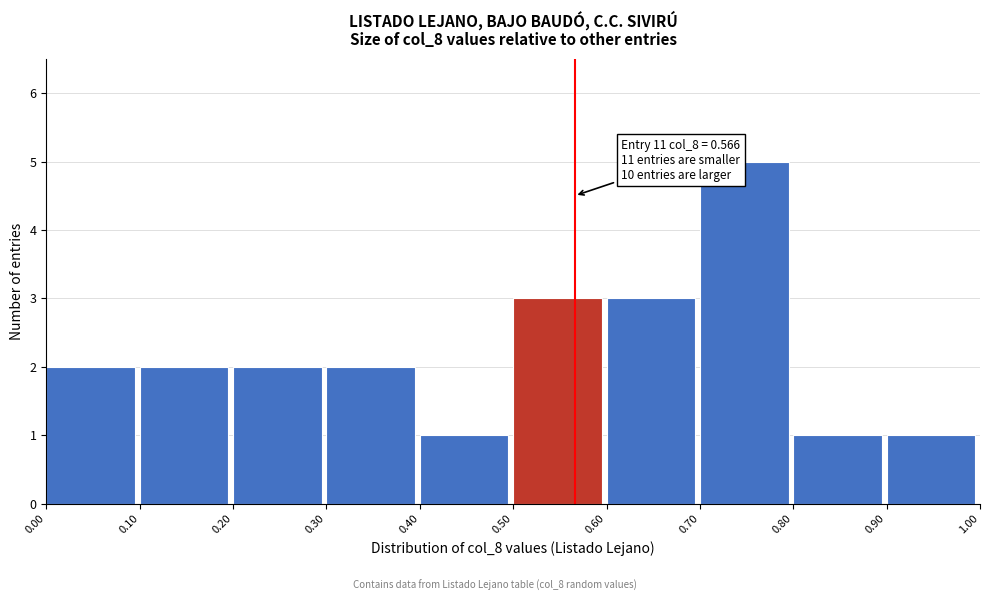

Over which range of the x-axis is the bar tallest?

0.70 to 0.80